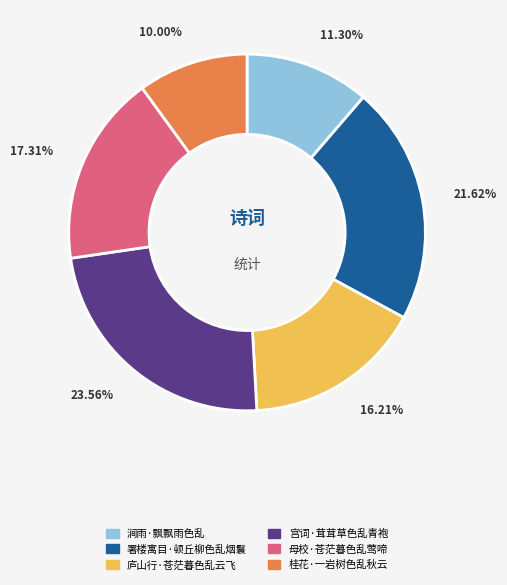

Which category has the smallest portion of the pie?

桂花·一岩树色乱秋云